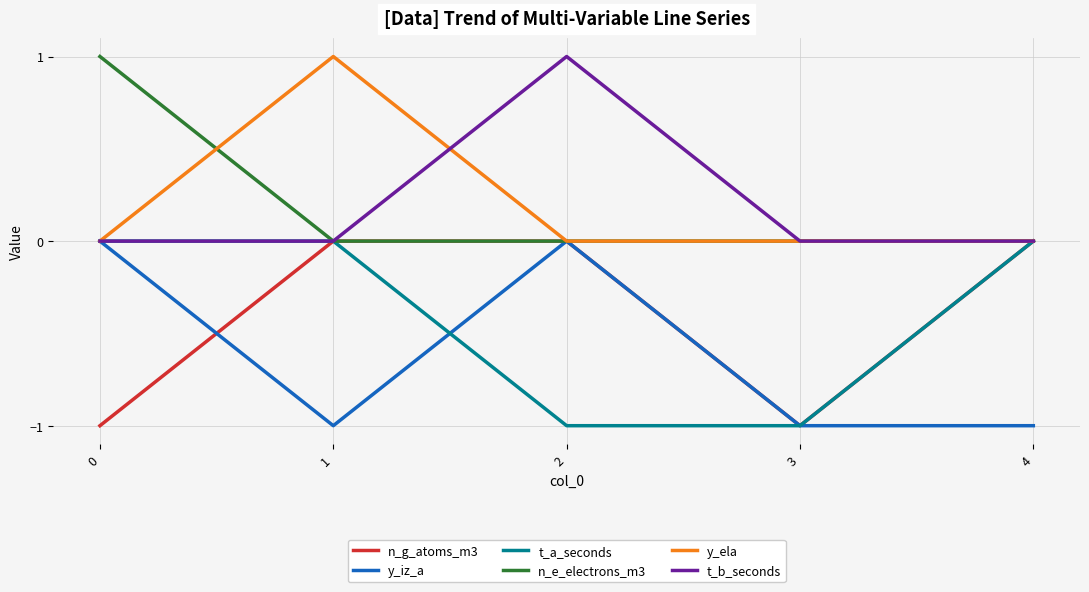

Is it true that y_iz_a equals -2 at 3?

False